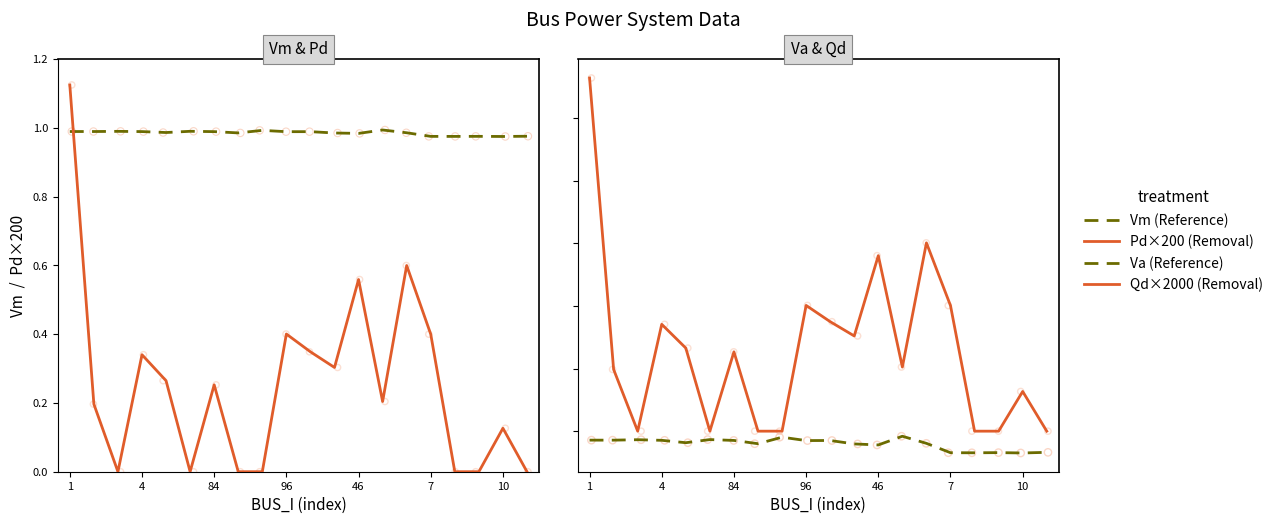

Which series has the largest total across all categories?

Vm (Reference)